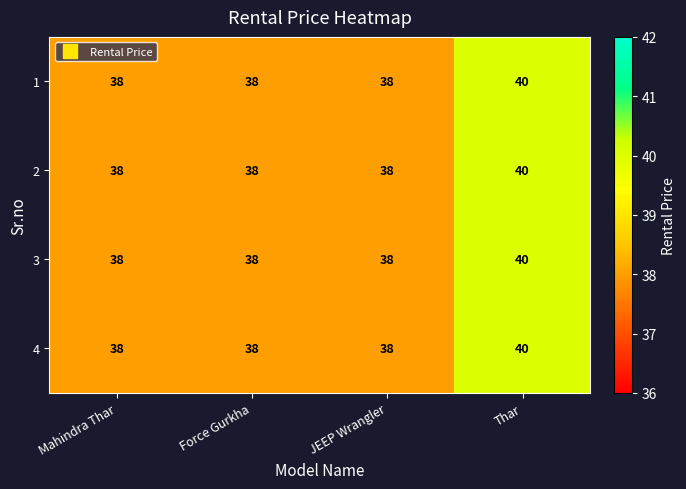

What is the total value across all series at Mahindra Thar?

152